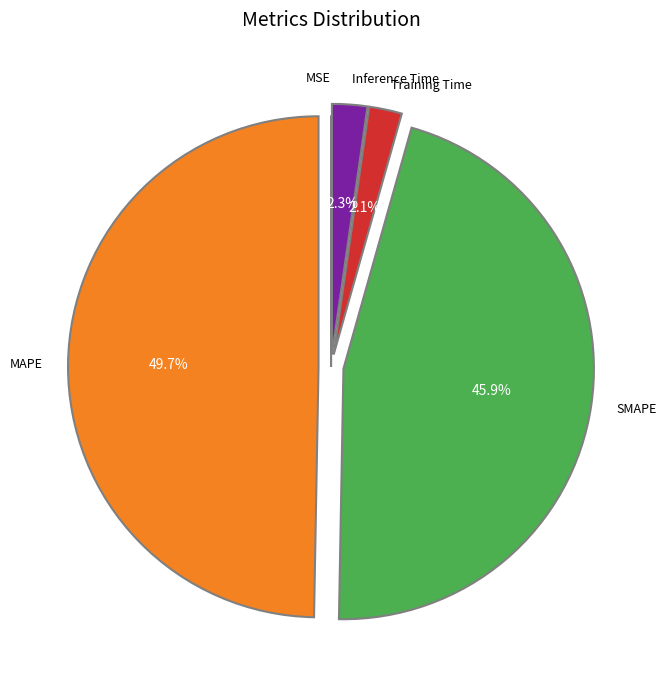

What percentage is NOT represented by Training Time?

97.9%